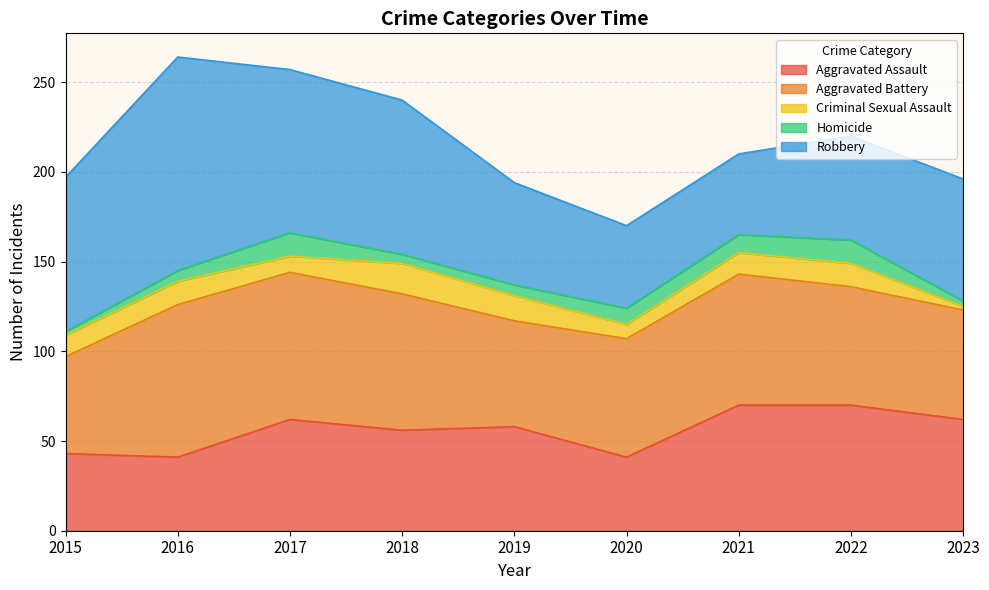

List the series in order of their peak value, lowest first.

Homicide, Criminal Sexual Assault, Aggravated Assault, Aggravated Battery, Robbery